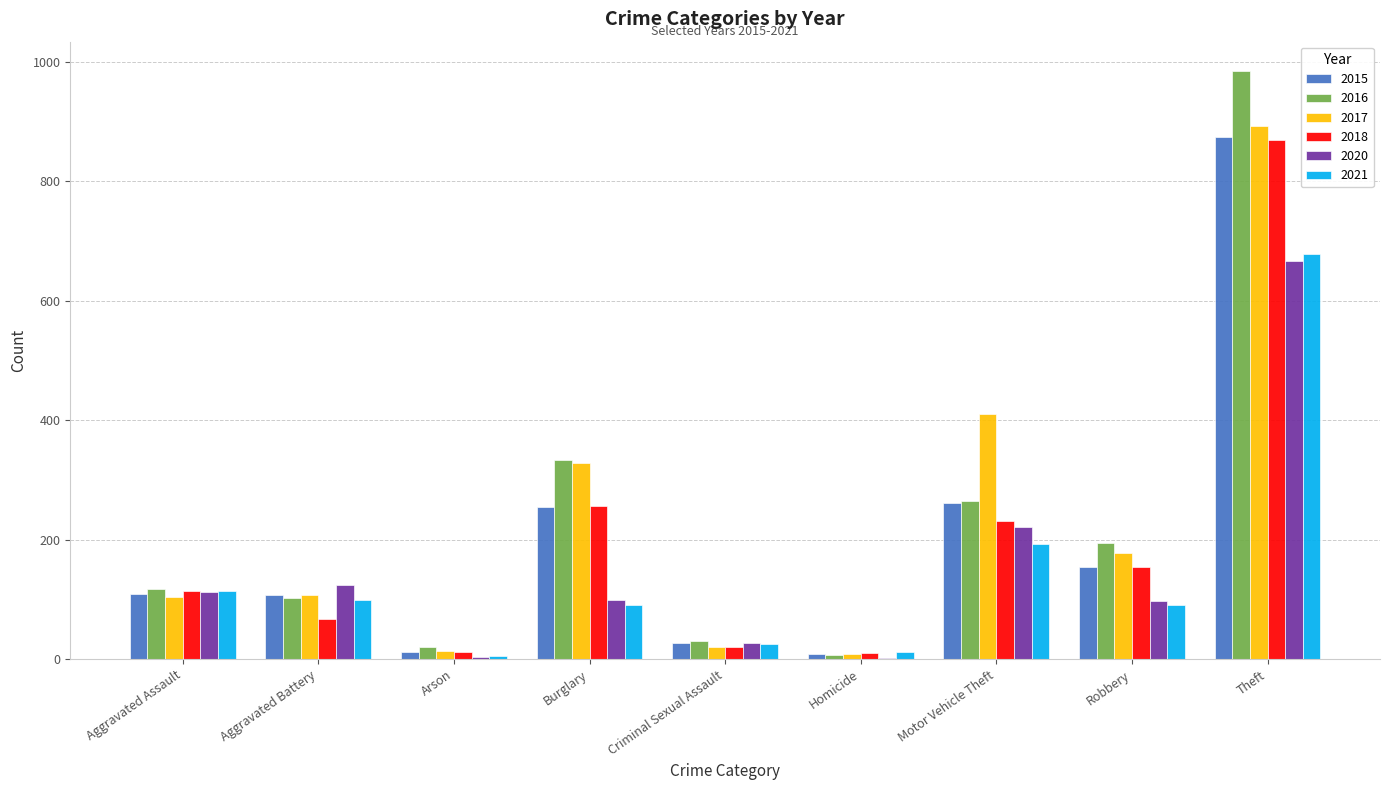

What are all the series names shown in the legend?

2015, 2016, 2017, 2018, 2020, 2021